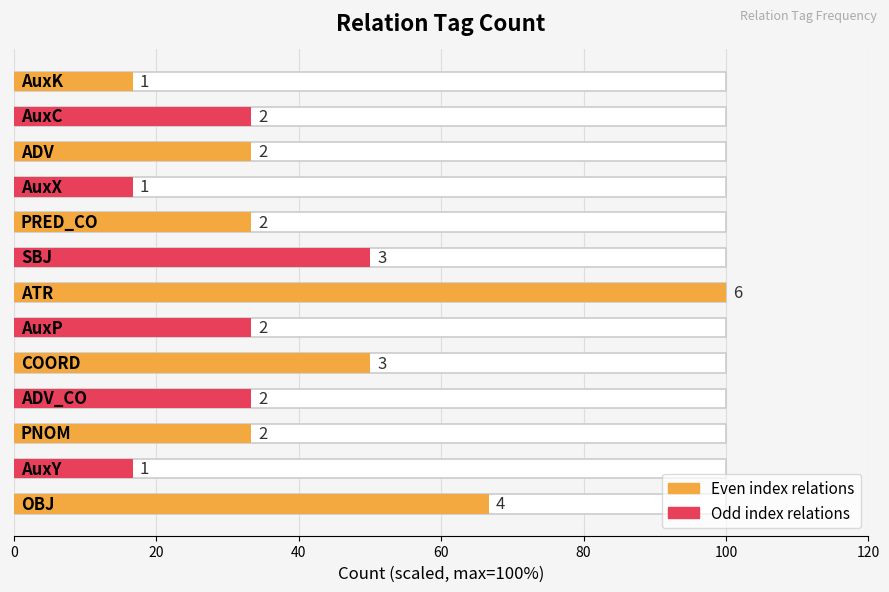

What is the approximate value at 40?

33.3